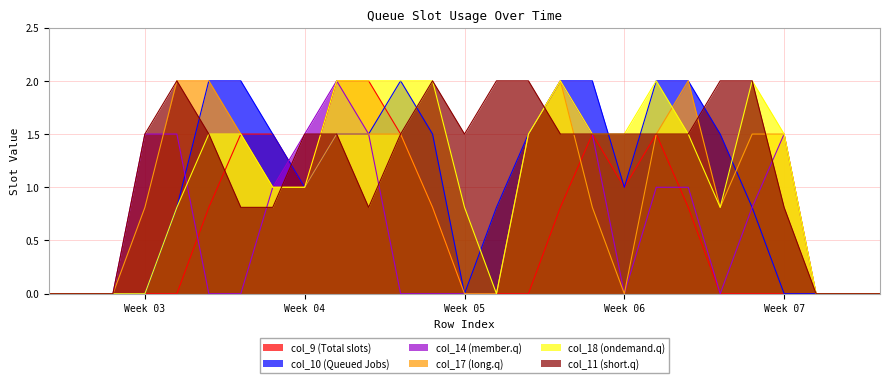

Which series has the largest total across all categories?

col_11 (short.q)